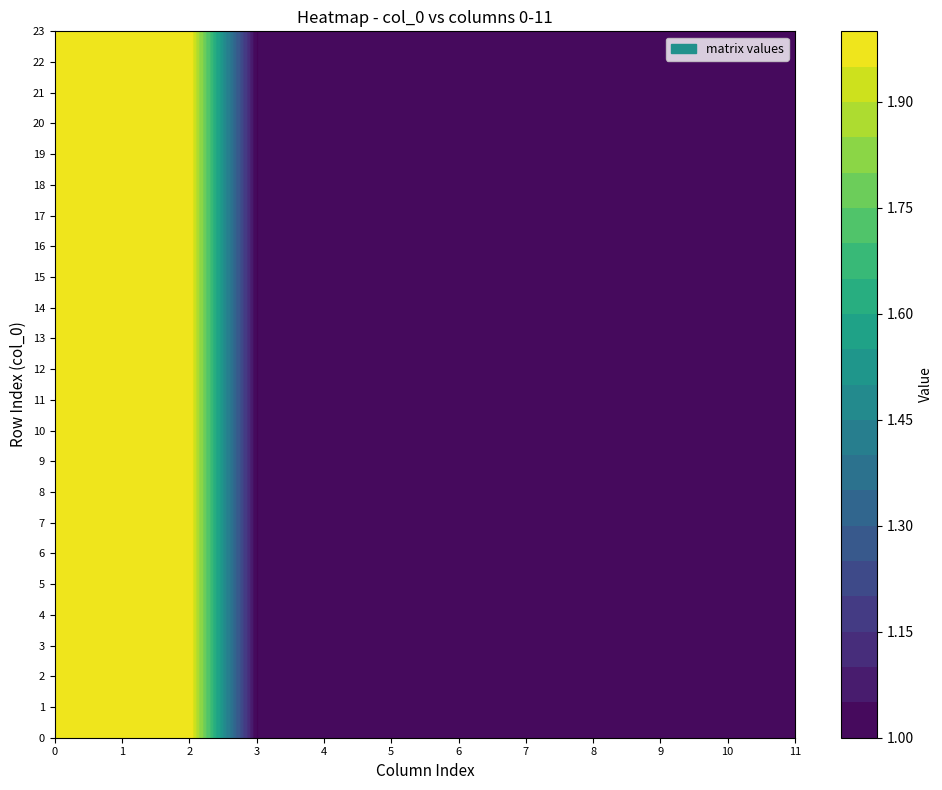

True or false: 2 has a value of 2 at 3.

True